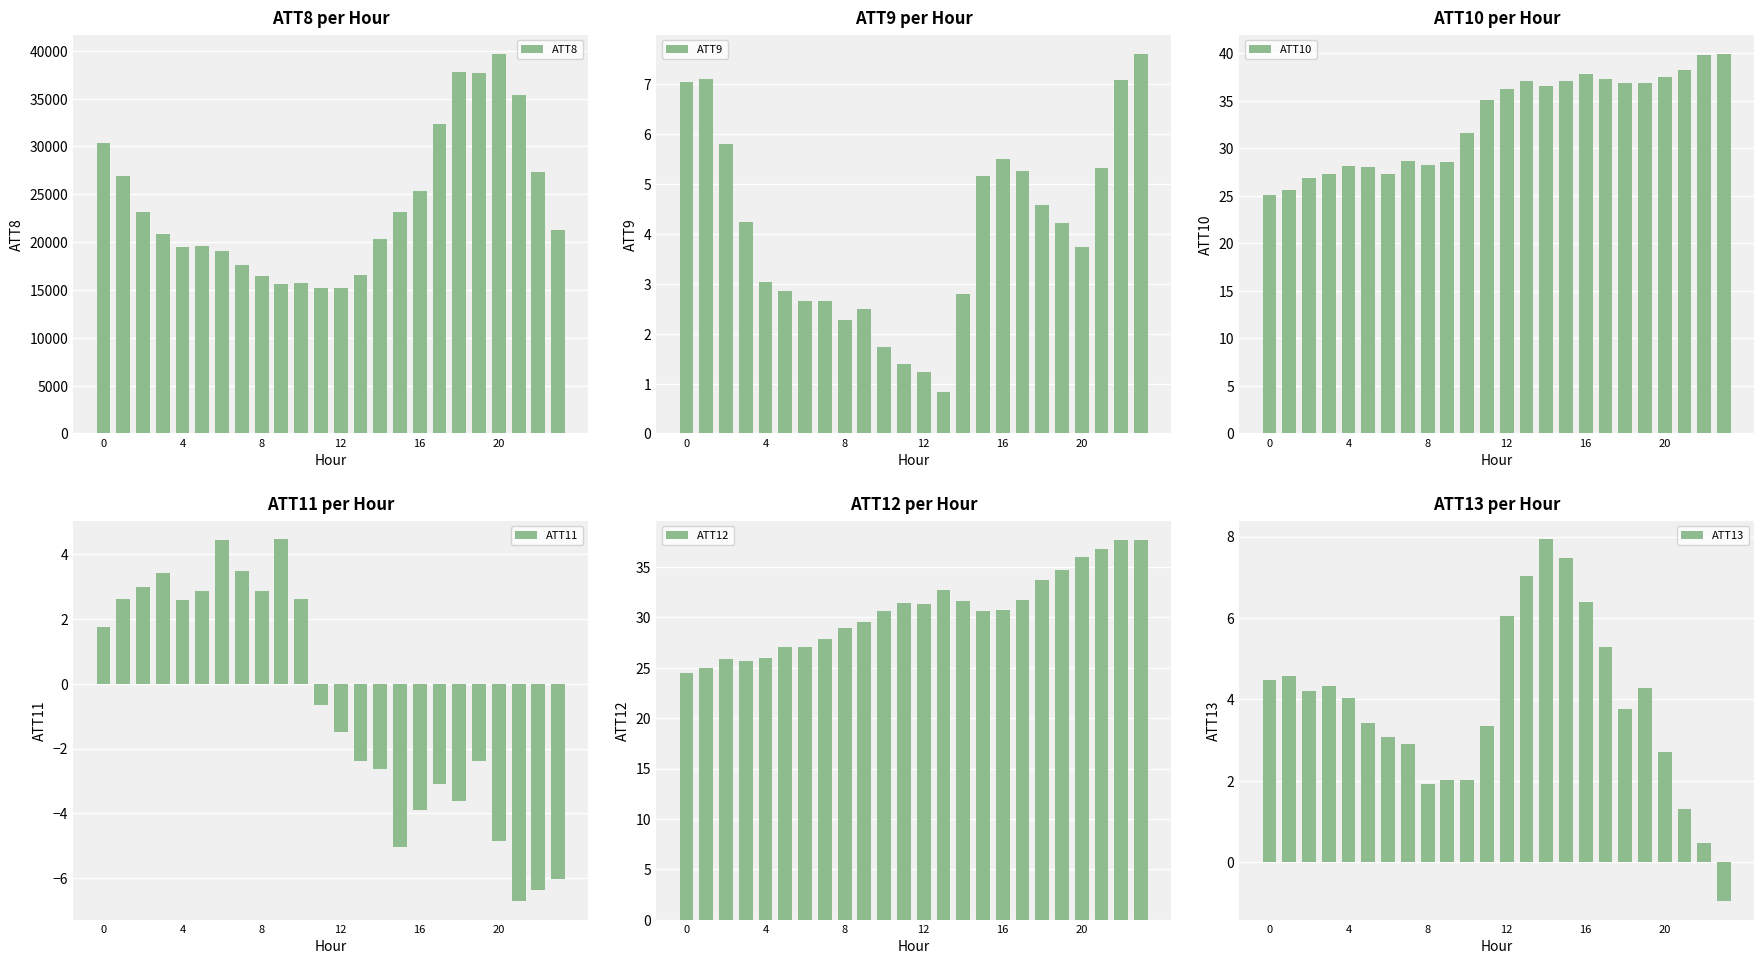

What is the lowest value of the ATT8 series?

15200